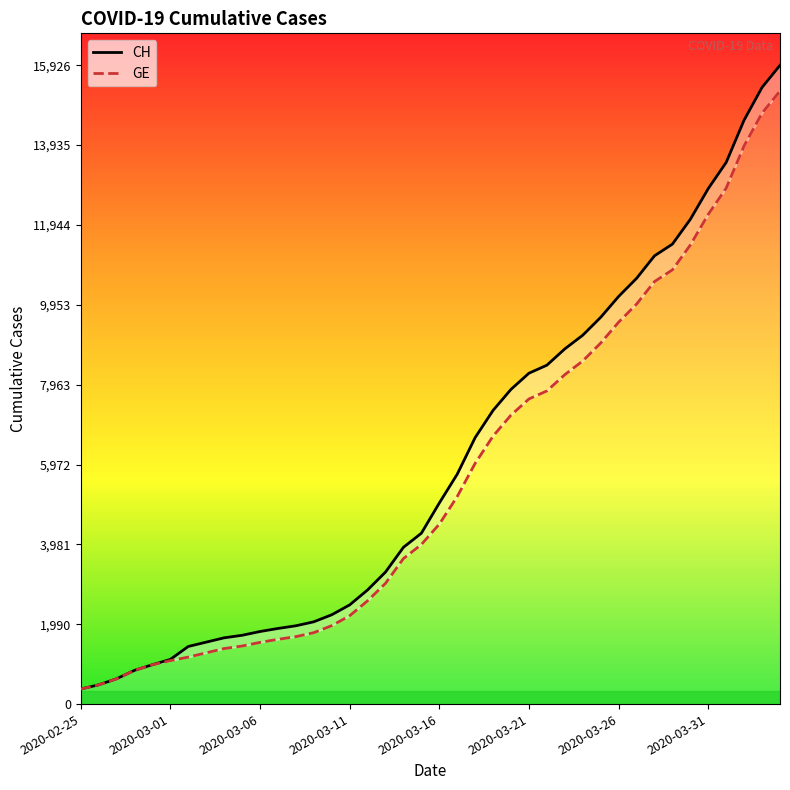

At which label is GE closest to 7829?

26